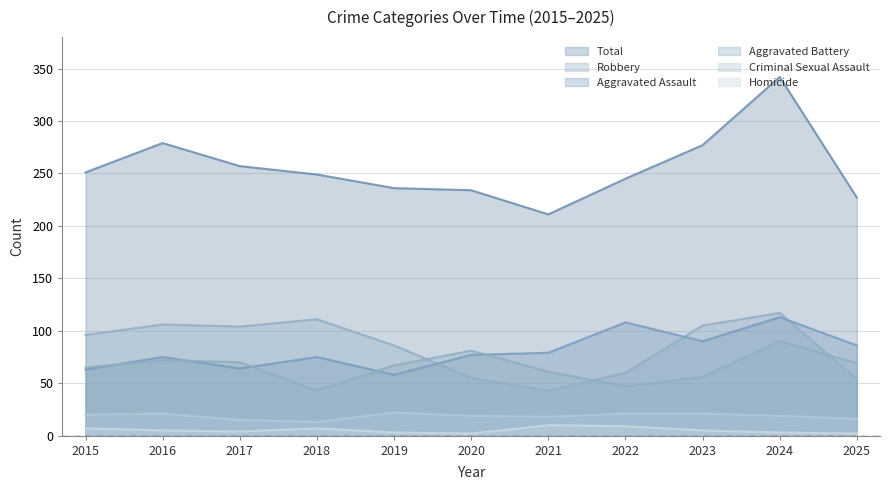

True or false: Criminal Sexual Assault and Robbery cross at least once.

False